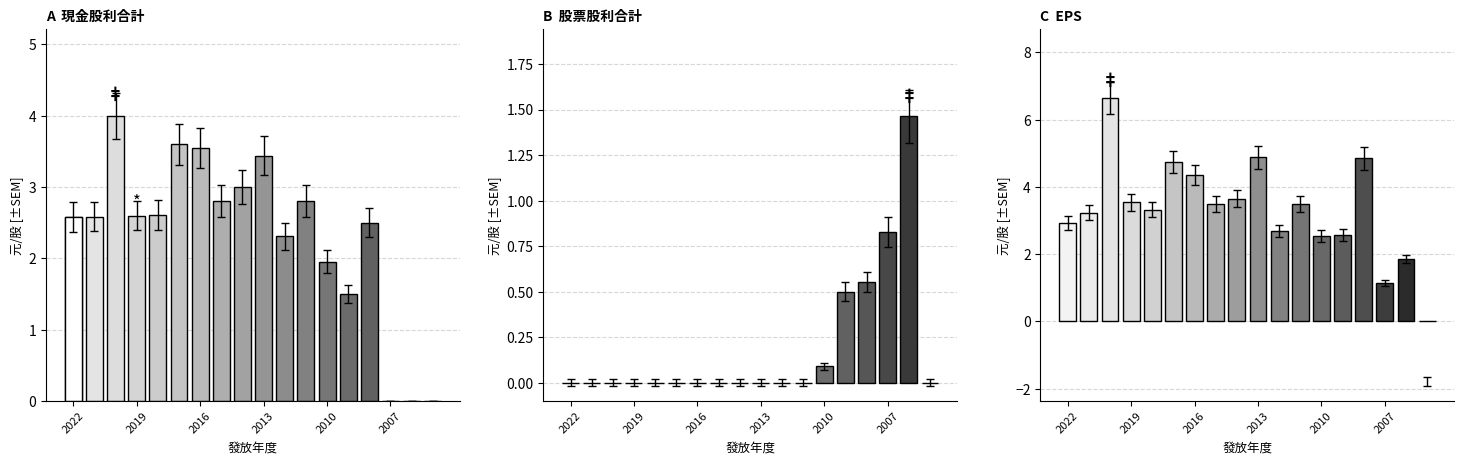

What position from the left is 2013?

10